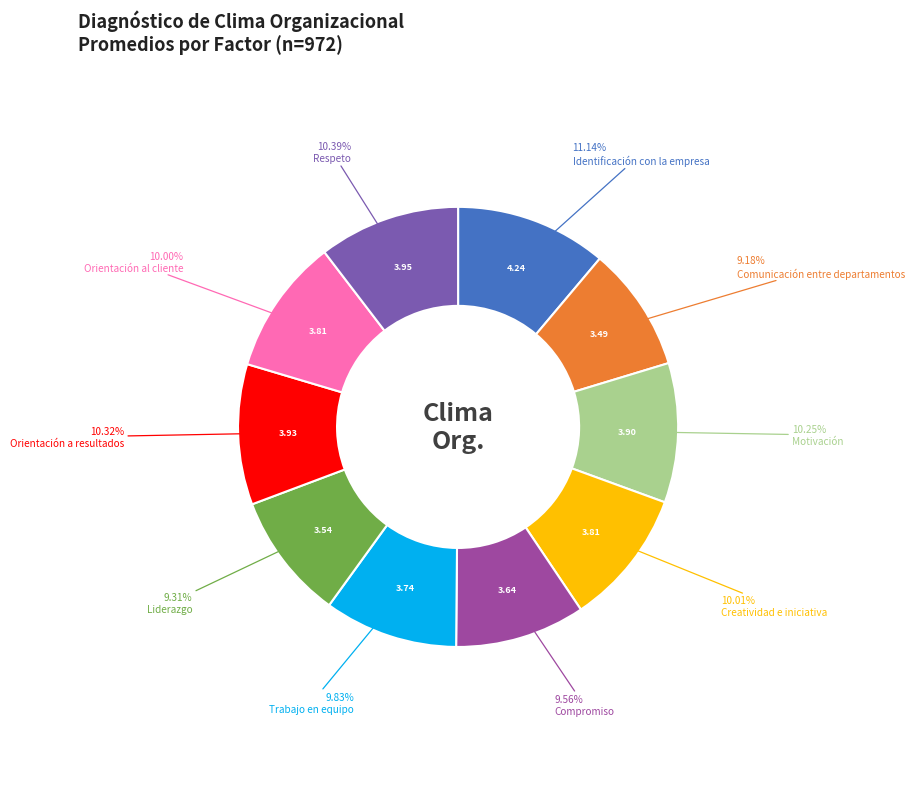

Does any single category account for the majority?

No